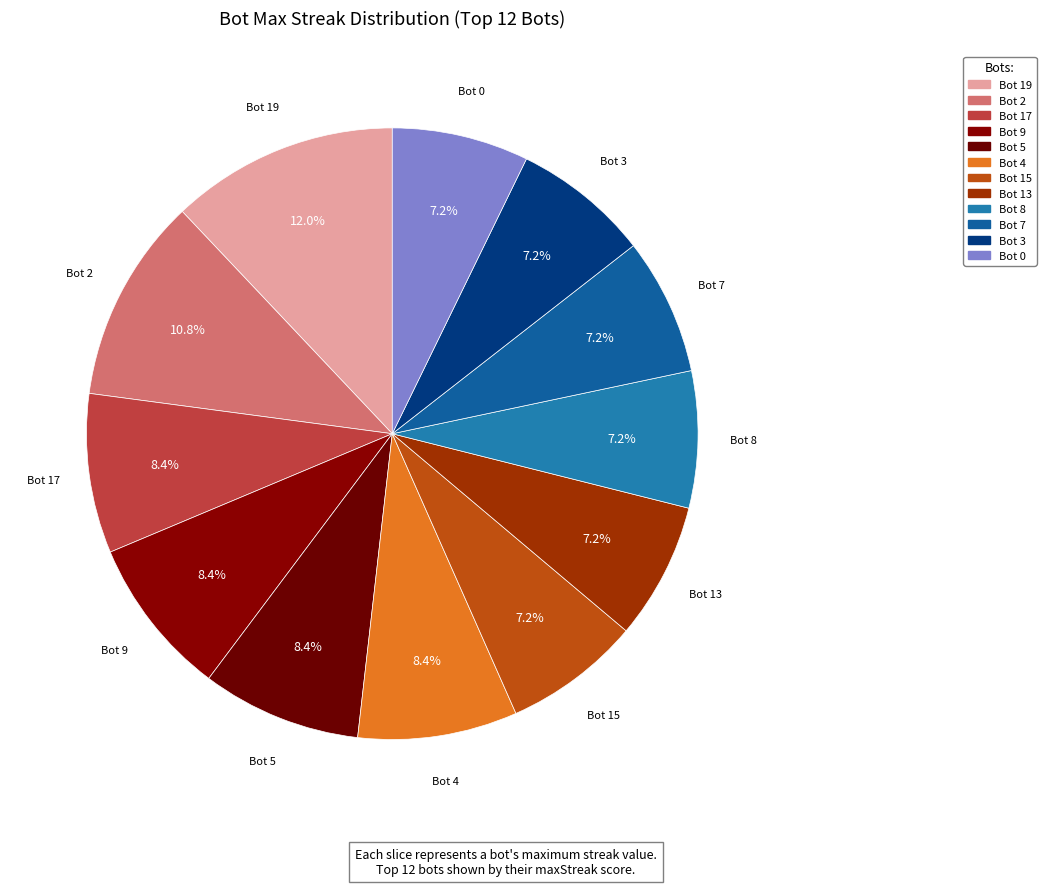

To the nearest percent, what is the difference between the largest and smallest slice percentages?

5%